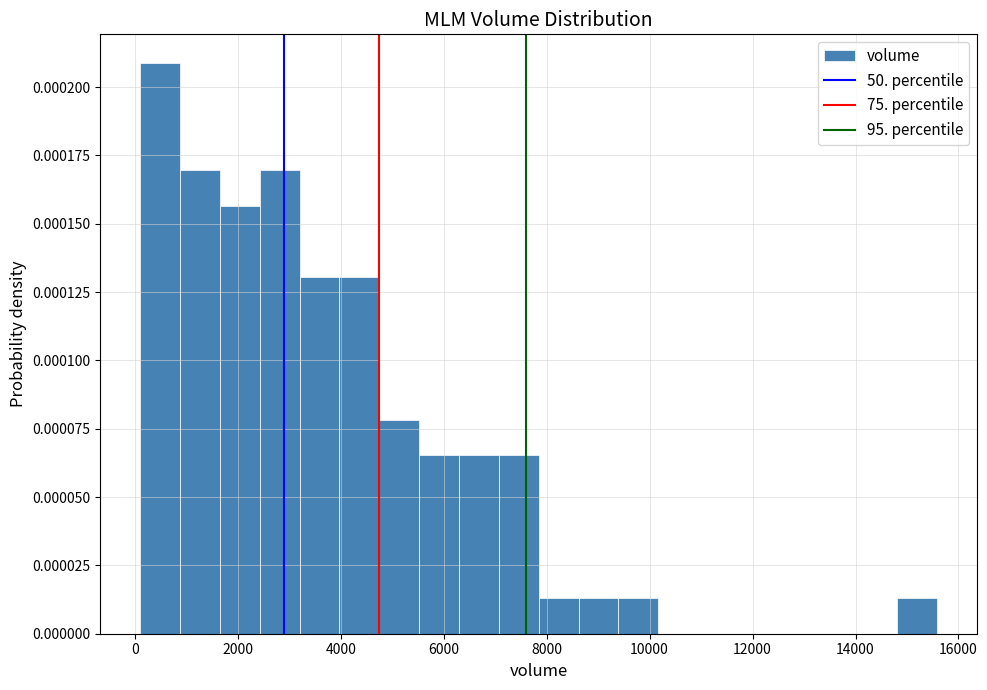

Read against the x-axis, roughly where is the centre of the tallest bar?

400